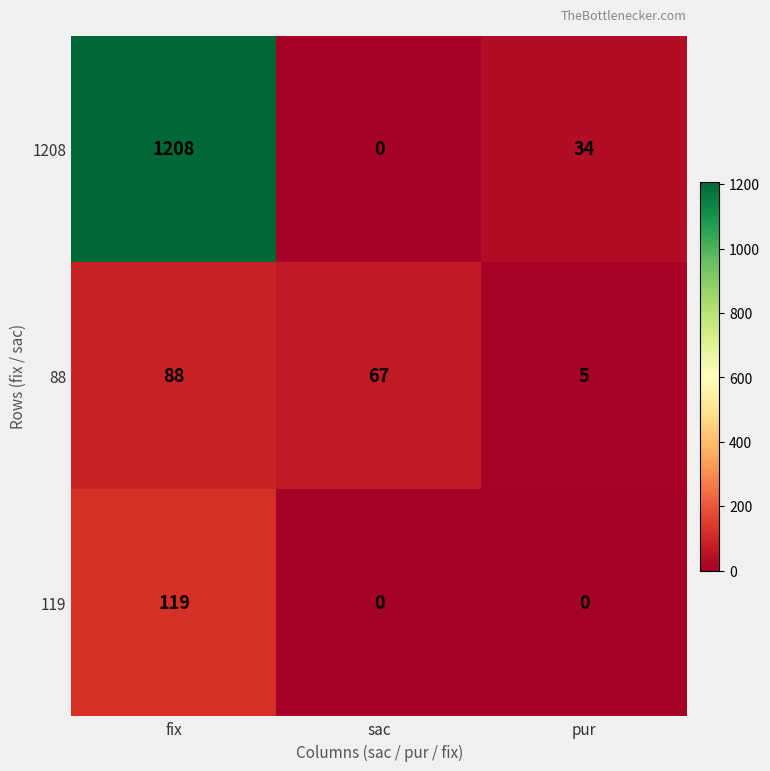

At which category does the chart reach its peak across all series?

fix